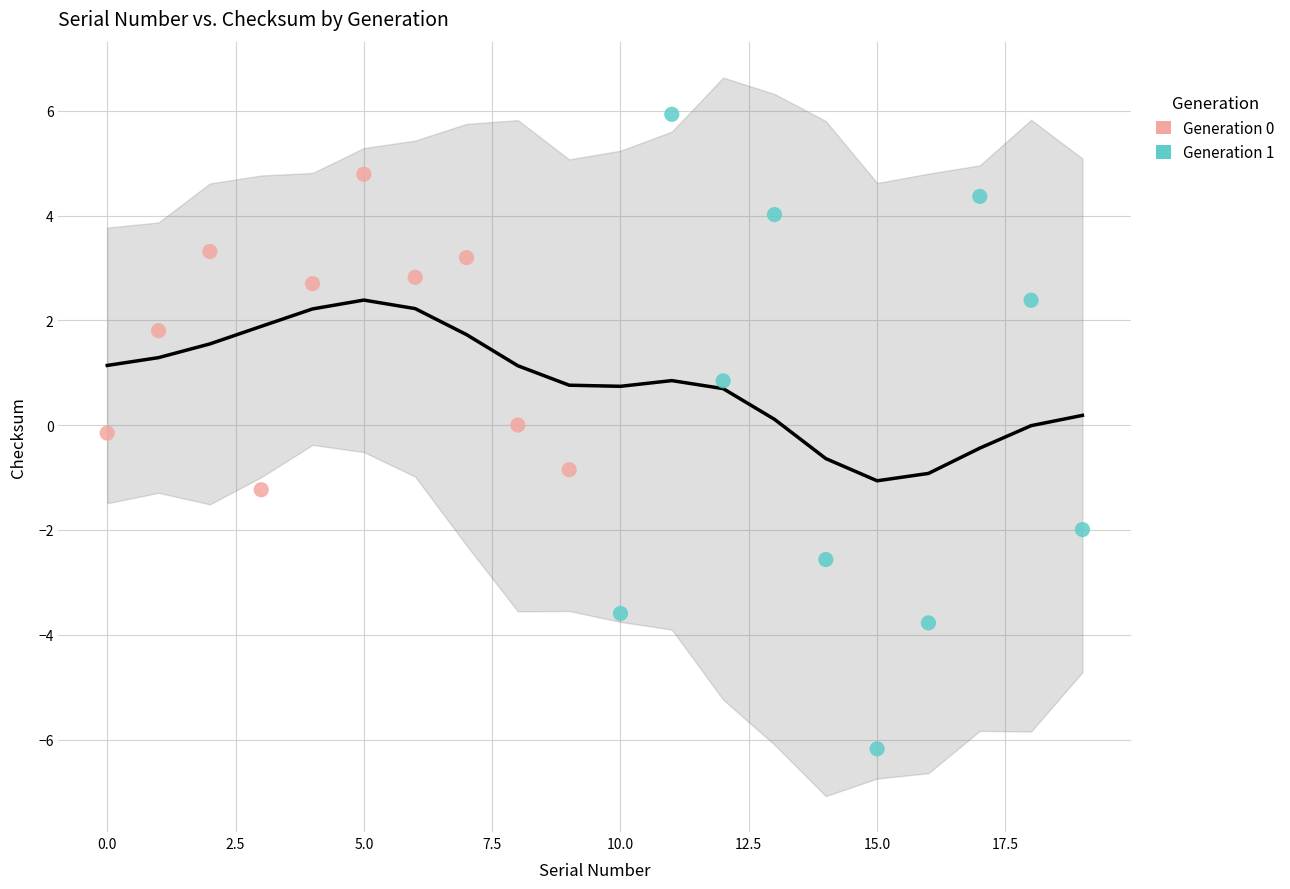

Which series has the widest spread of Y values?

Generation 1